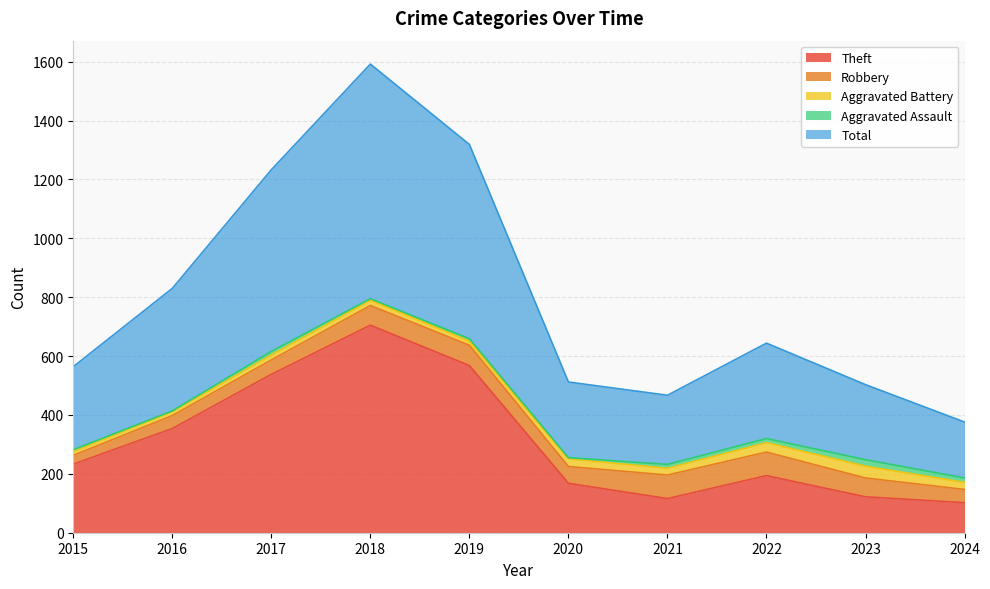

True or false: Total has a value of 324 at 2022.

True